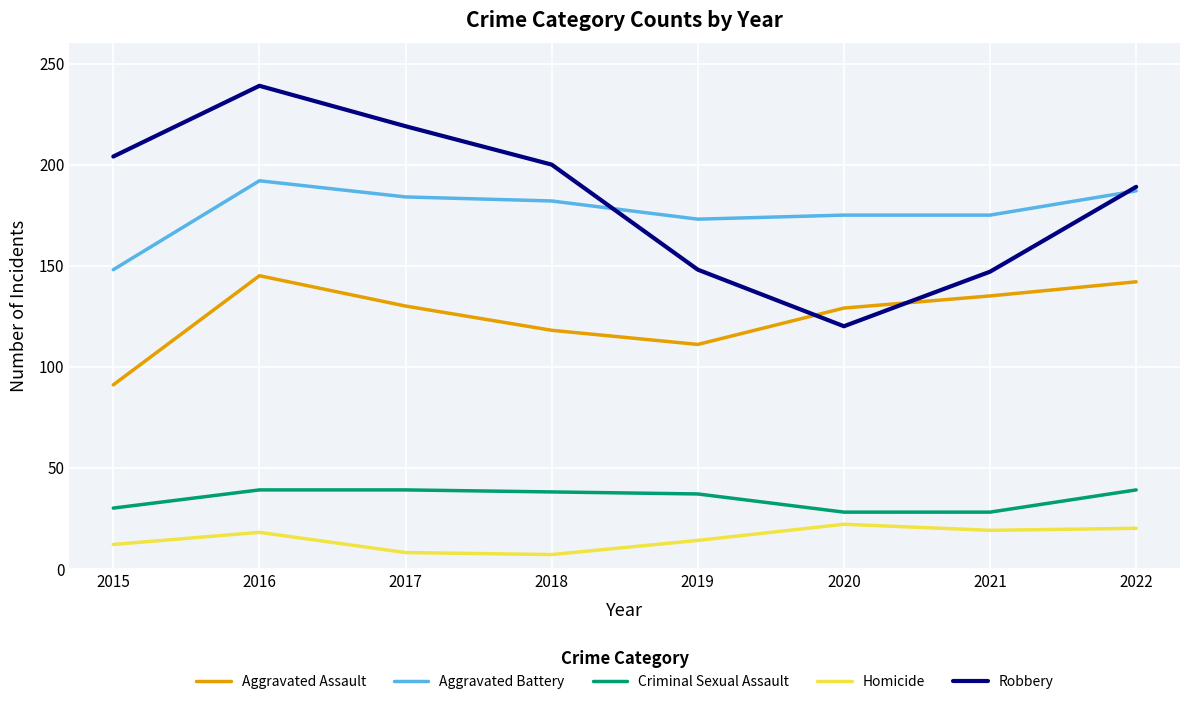

What is the average value of the Criminal Sexual Assault series?

35